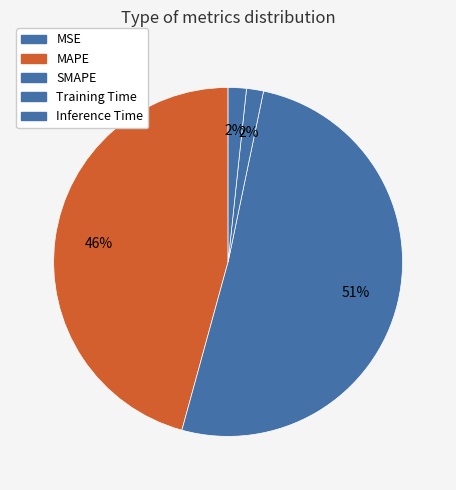

True or false: MAPE accounts for 46% of the total.

True